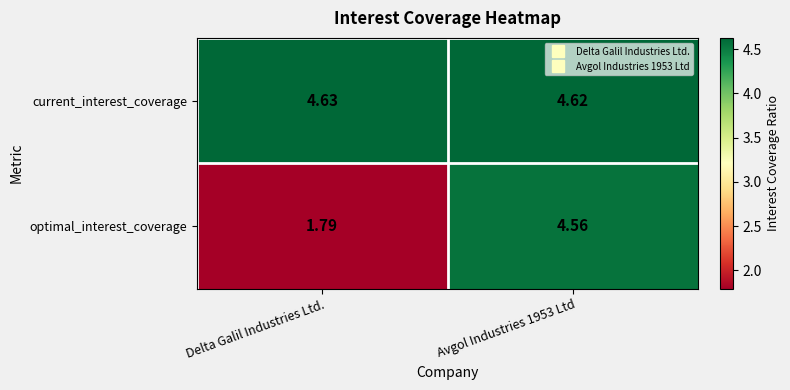

At which category does the chart reach its peak across all series?

Delta Galil Industries Ltd.